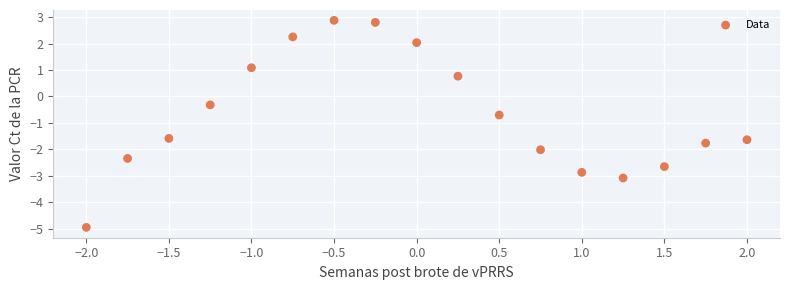

What is the range of Y values (max minus min)?

7.8